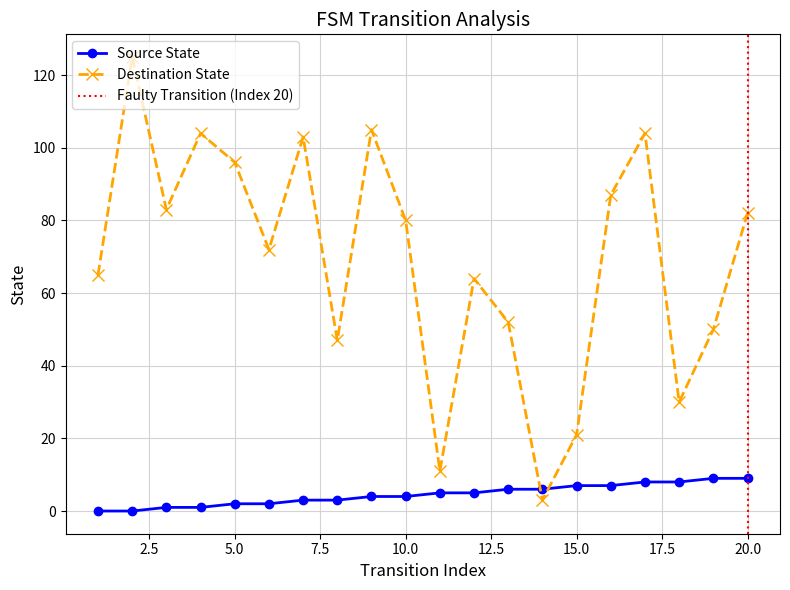

What is the sum of the source_state values at 3 and 13?

7